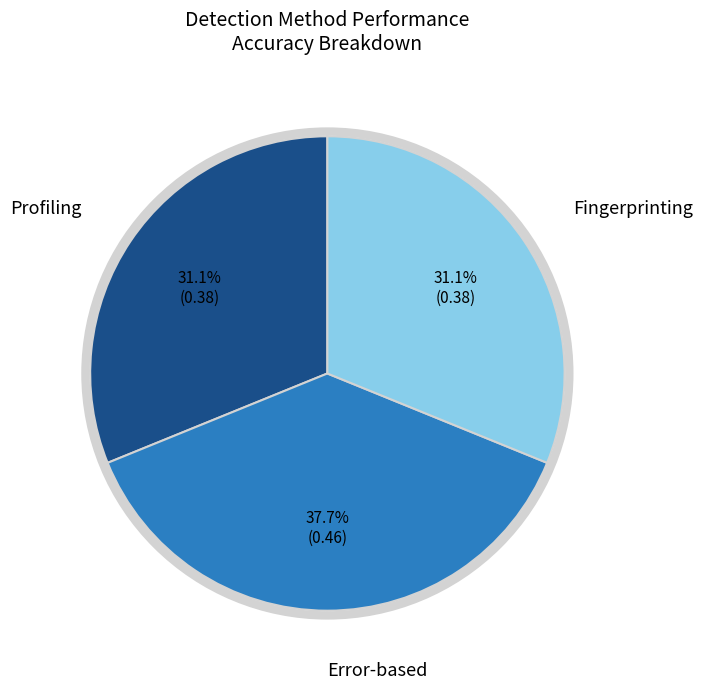

Count the number of slices in the pie.

3